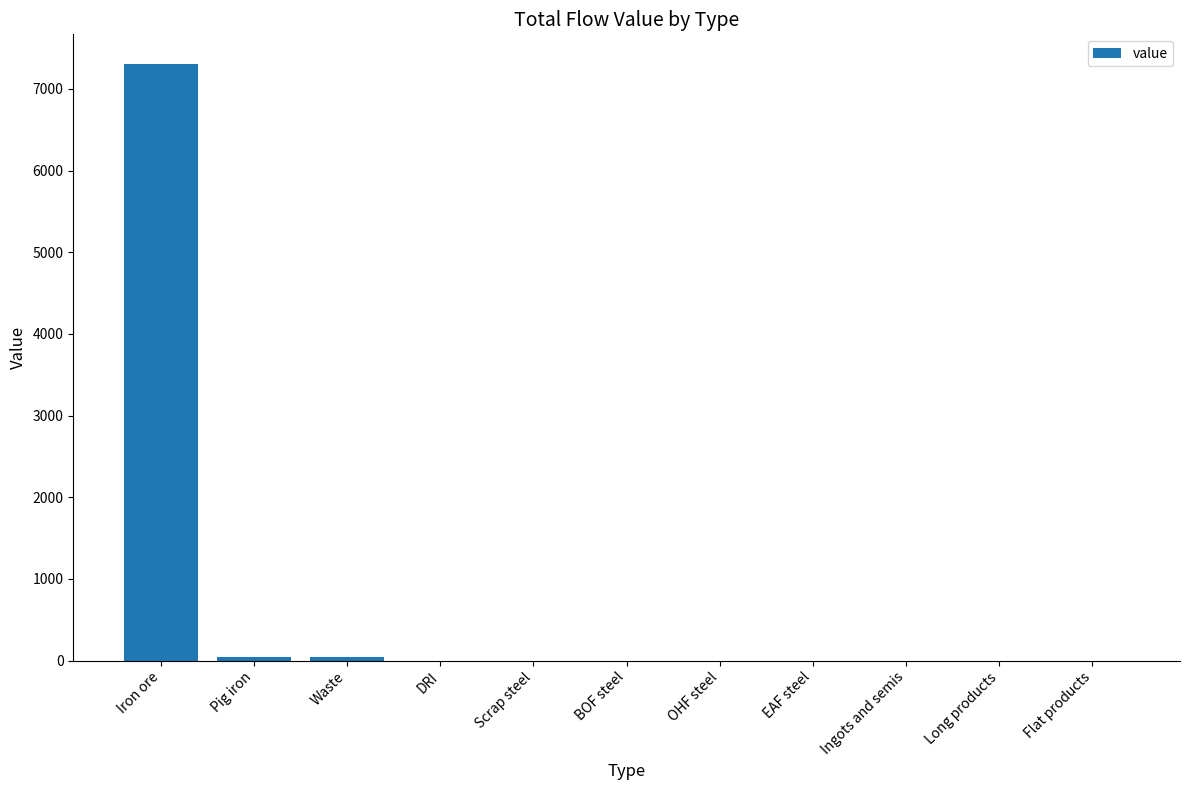

True or false: the data shows -2784.4 at Ingots and semis.

False